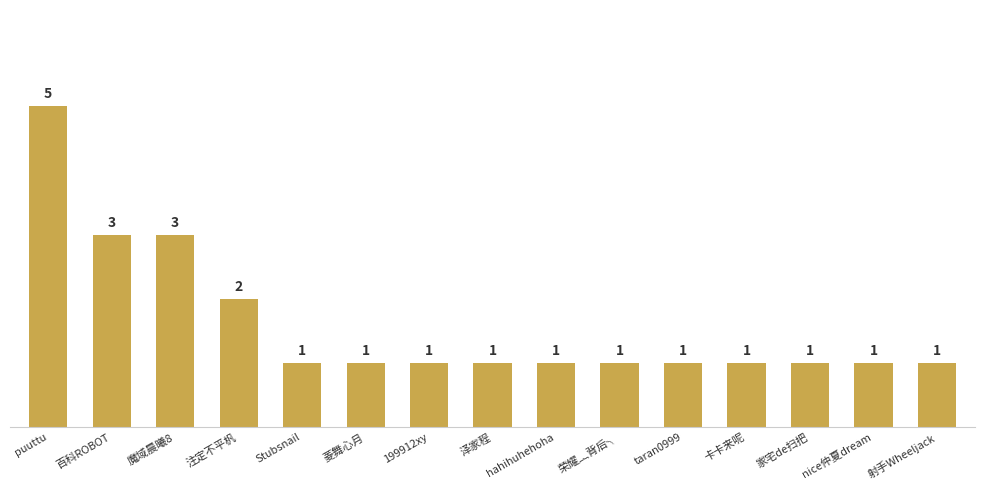

What is the minimum value shown in the chart?

1